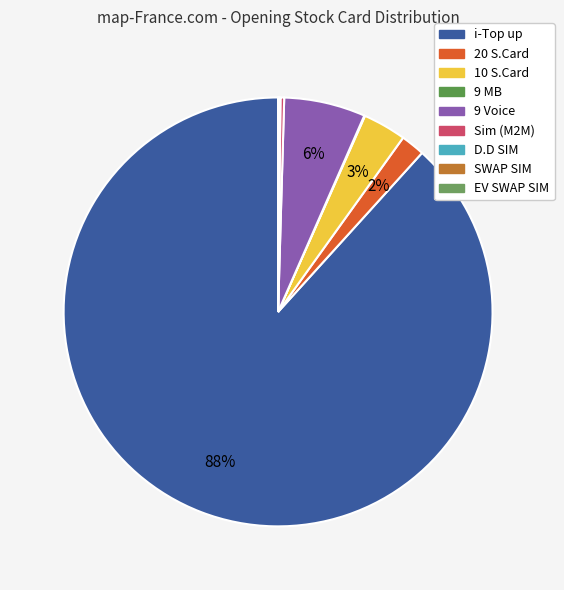

What percentage is NOT represented by 9 MB?

99.9%